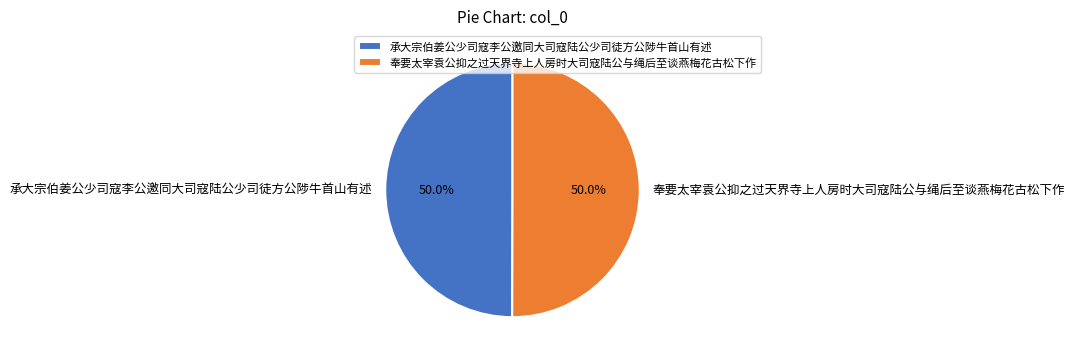

What is the ratio of the value at 奉要太宰袁公抑之过天界寺上人房时大司寇陆公与绳后至谈燕梅花古松下作 to the value at 承大宗伯姜公少司寇李公邀同大司寇陆公少司徒方公陟牛首山有述?

1.0